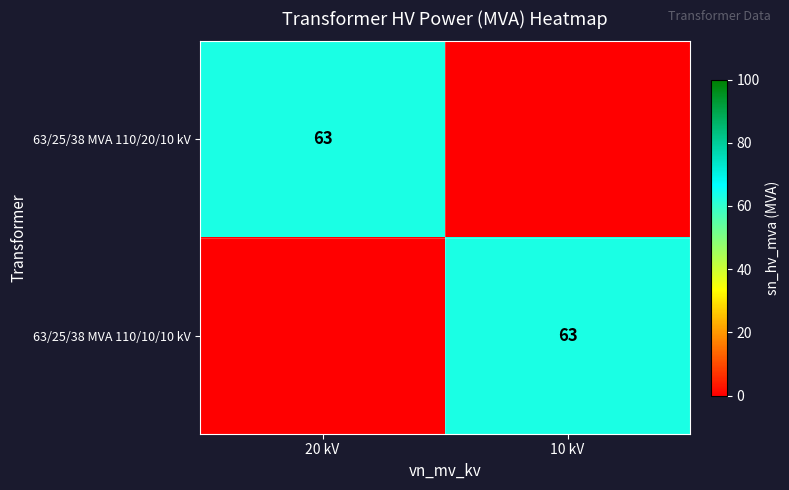

True or false: 63/25/38 MVA 110/10/10 kV has a value of 63 at 10 kV.

True